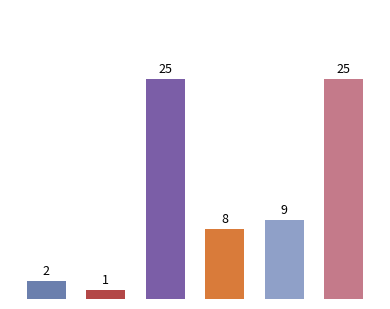

Is it true that the value at 2023 is 4?

False